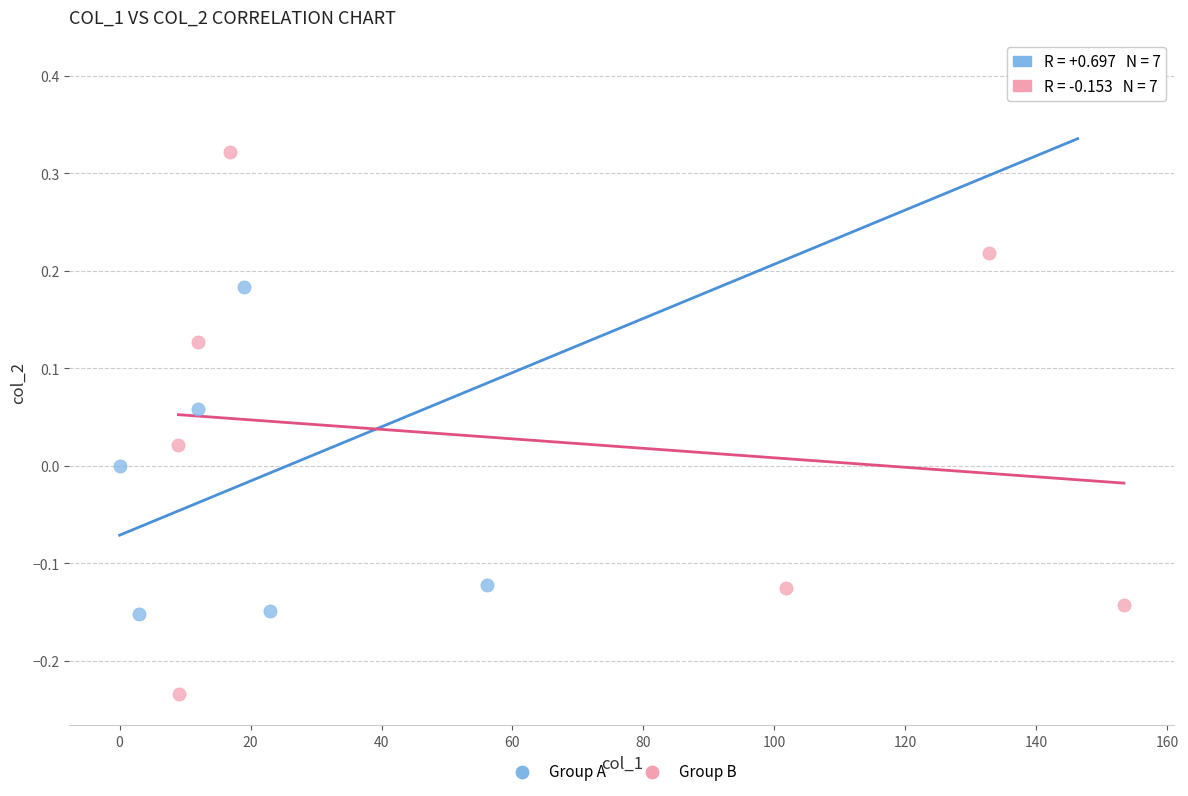

Which series contains the highest Y value?

Group A